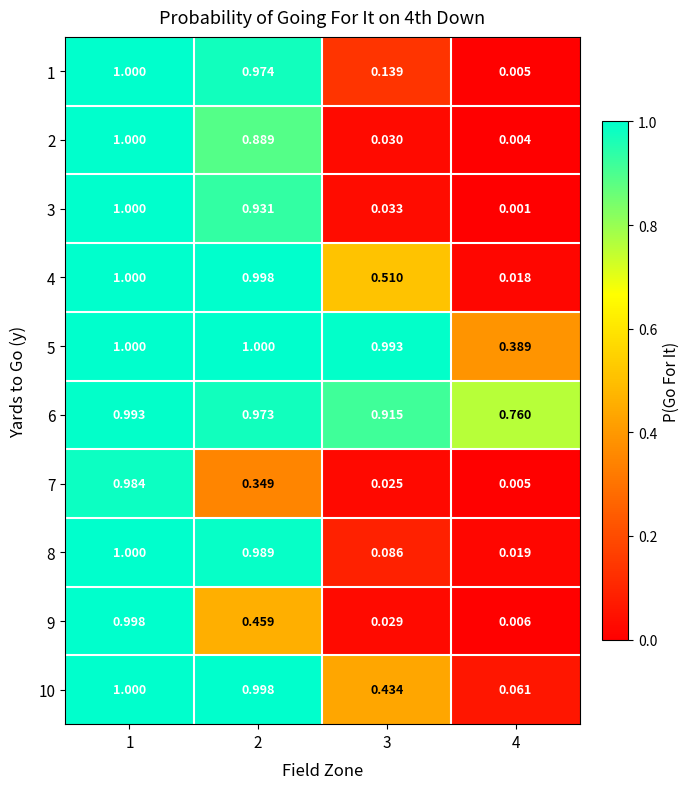

Is the value of 2 at 3 greater than the value of 8 at 2?

No